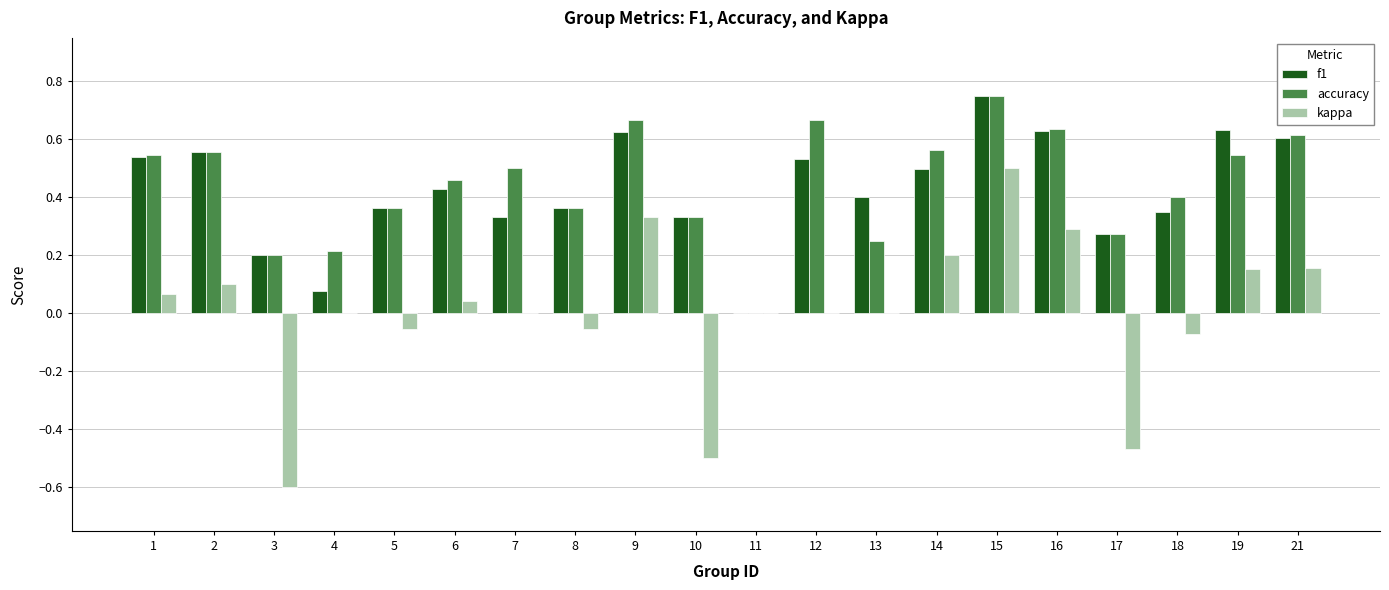

The kappa series shows 0.4 at 12. True or false?

False